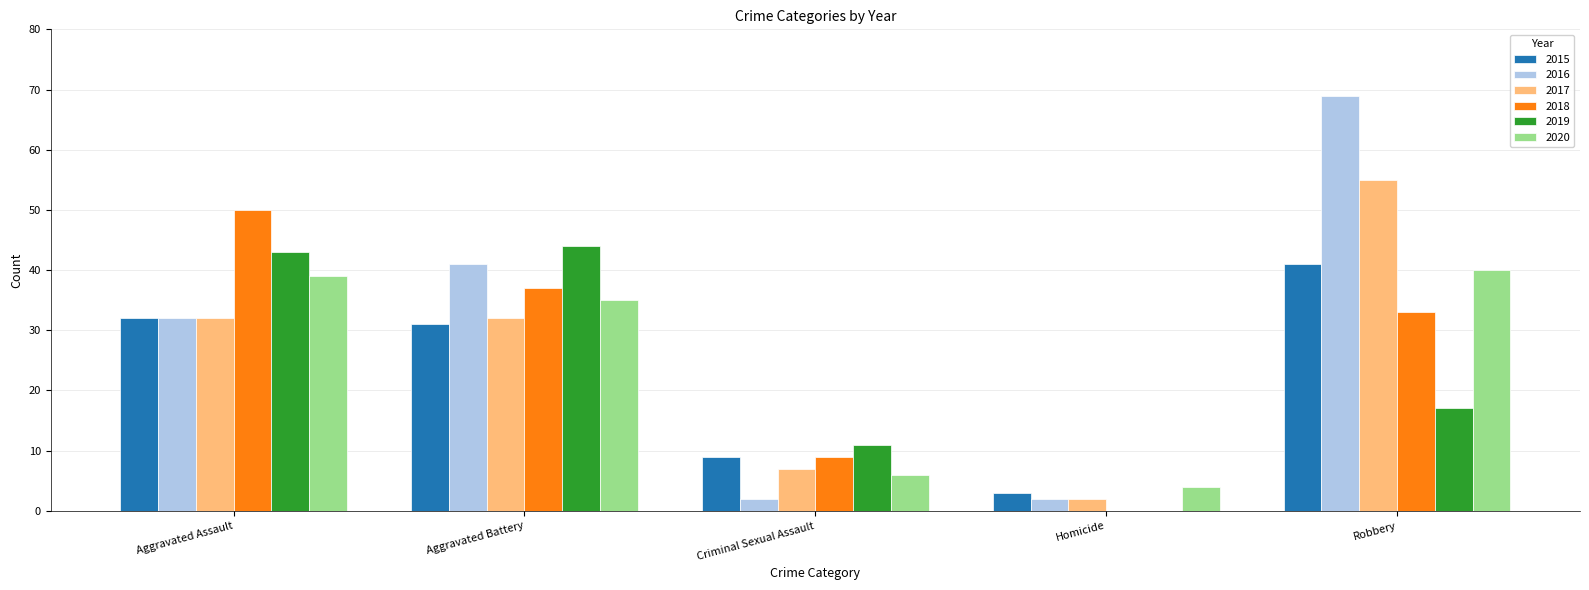

At which label is 2018 closest to 25?

Robbery